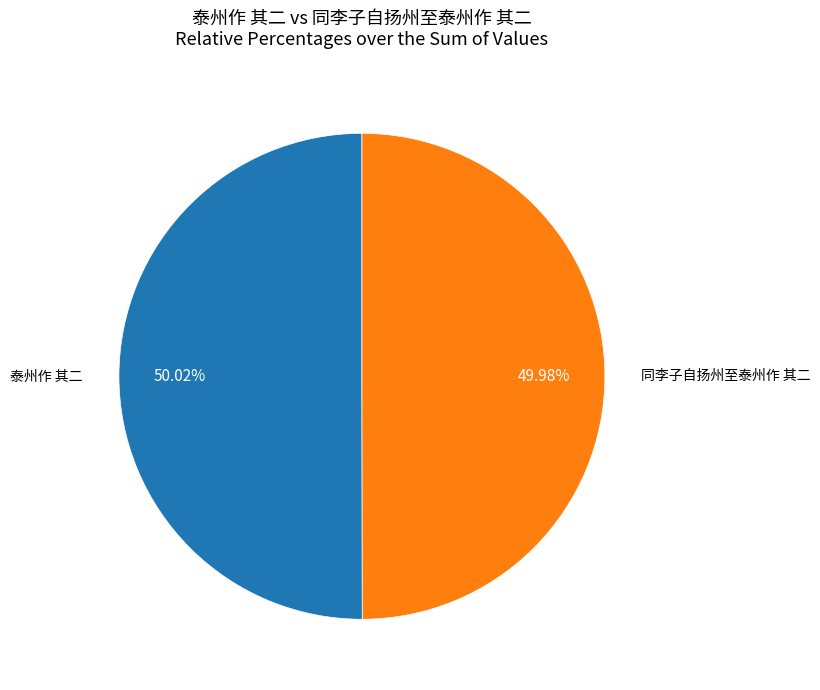

Is there any slice that represents more than half of the pie?

Yes